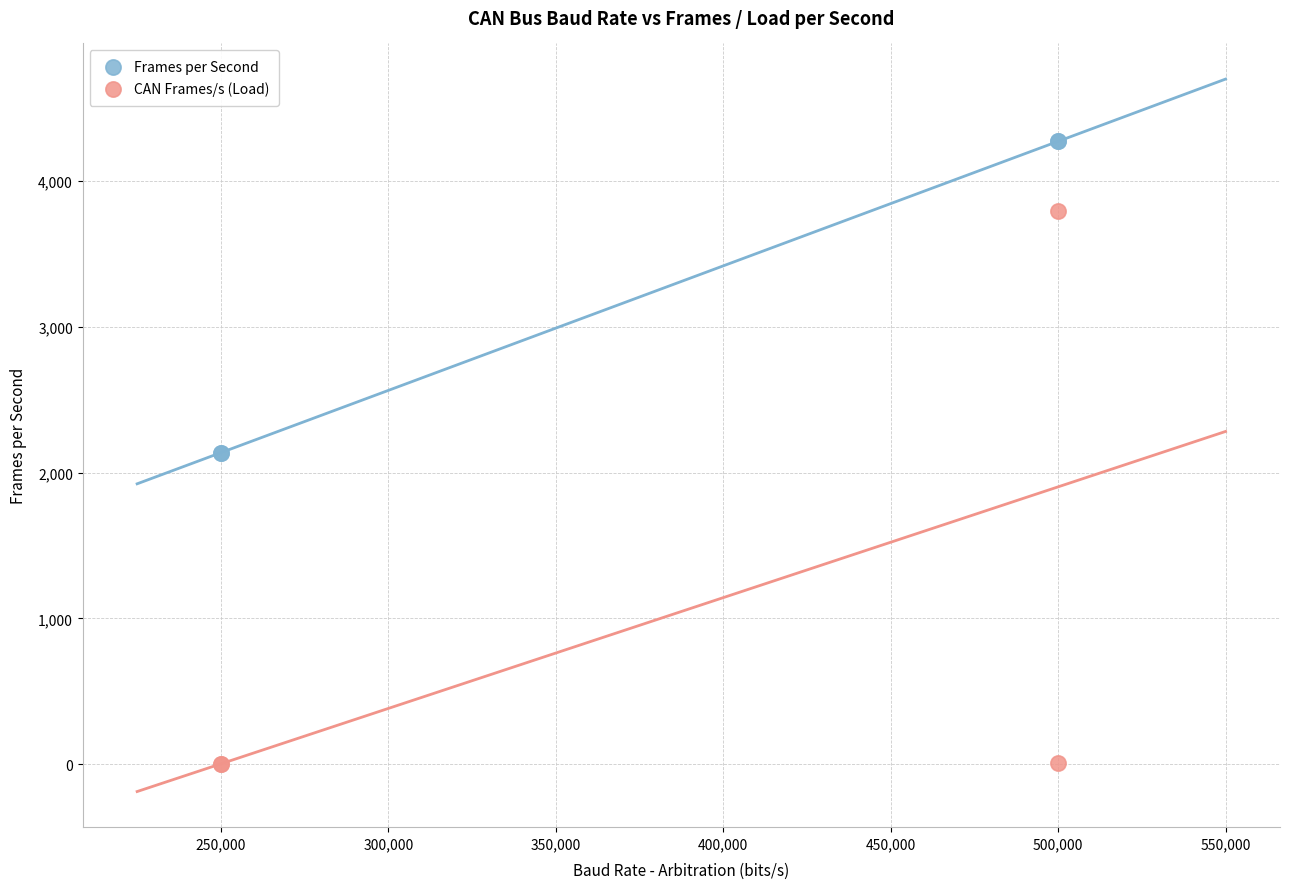

What are all the series names shown in the legend?

Frames per Second, CAN Frames/s (Load)